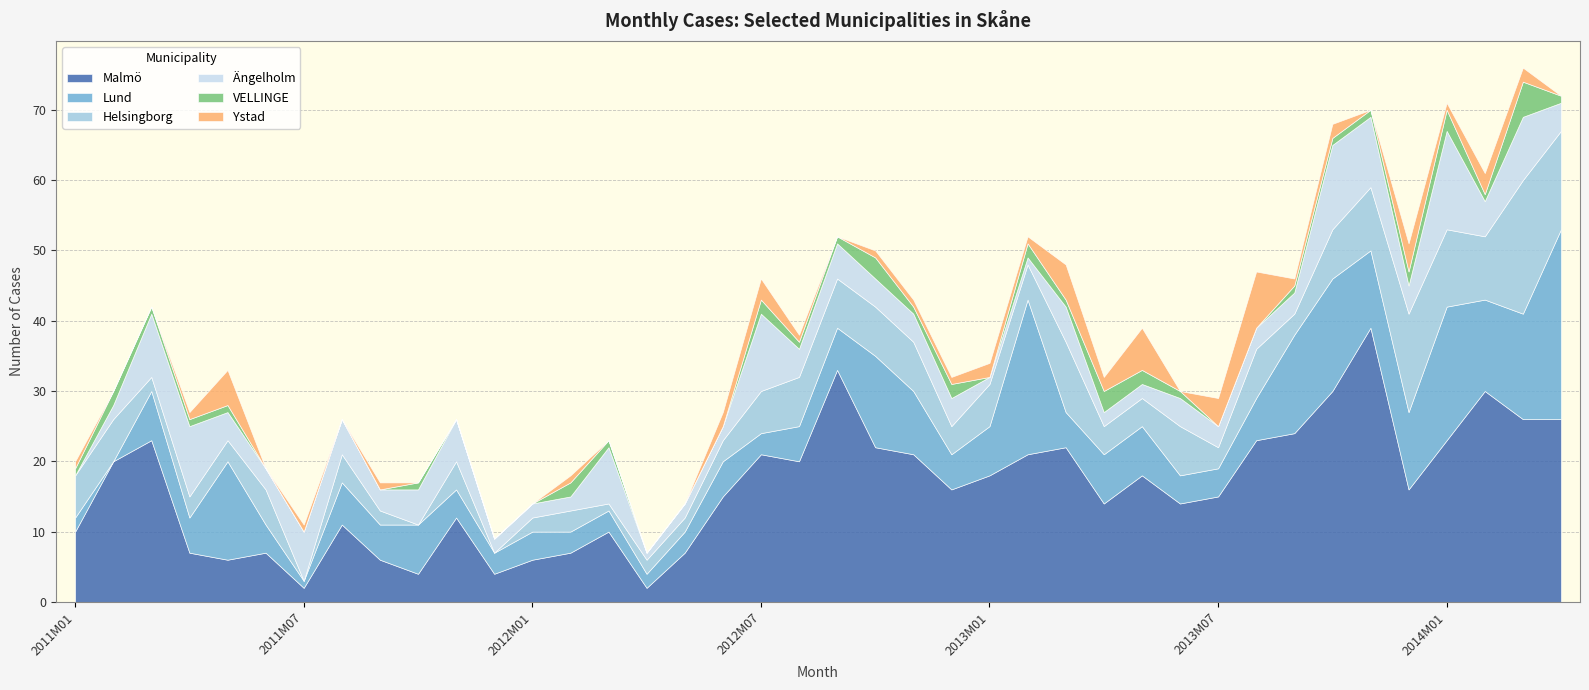

In Helsingborg, how many points are lower than both neighbors (excluding endpoints)?

10